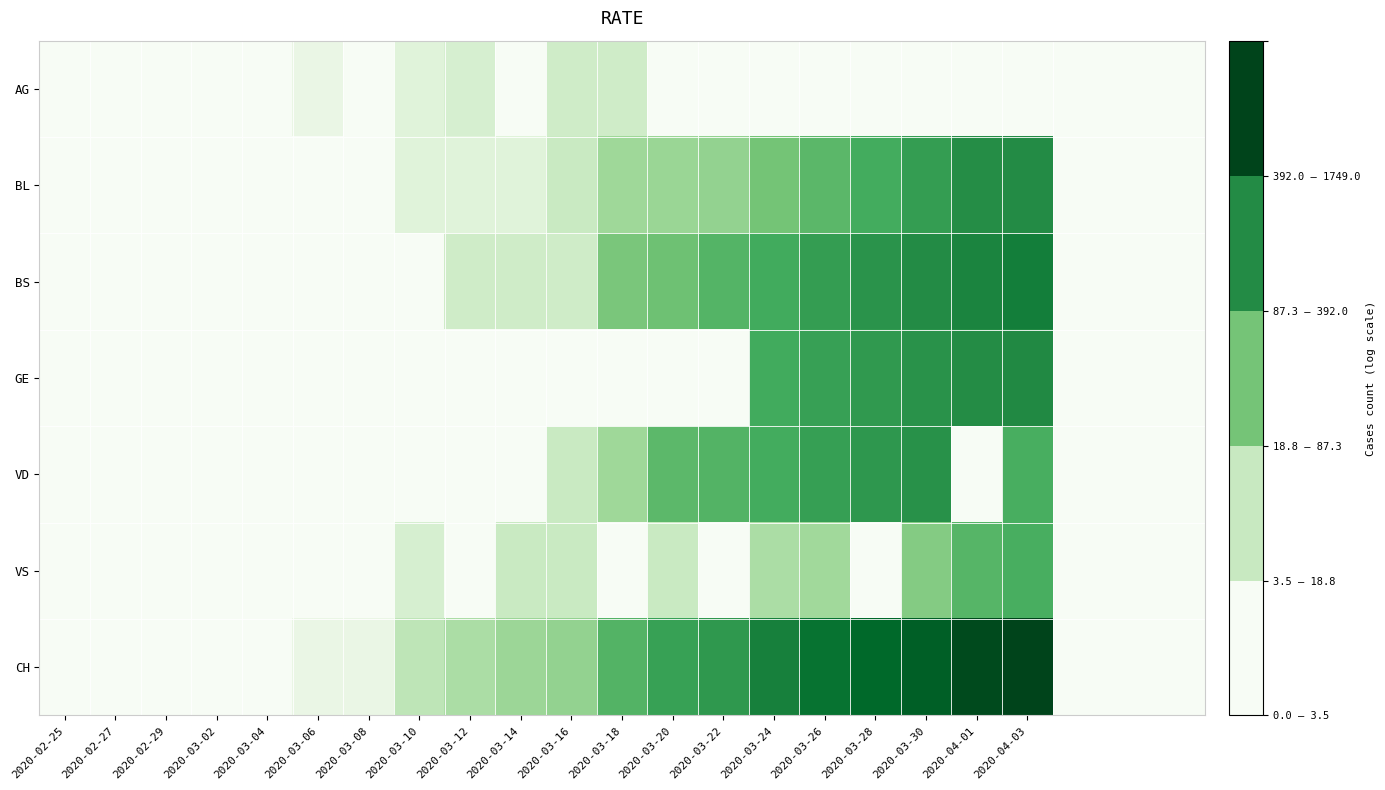

Count the number of categories in the chart.

23